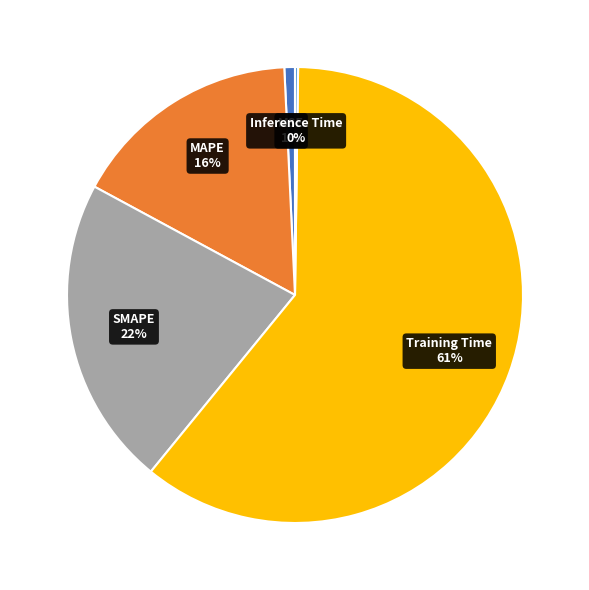

The Training Time slice represents 72% of the pie. True or false?

False